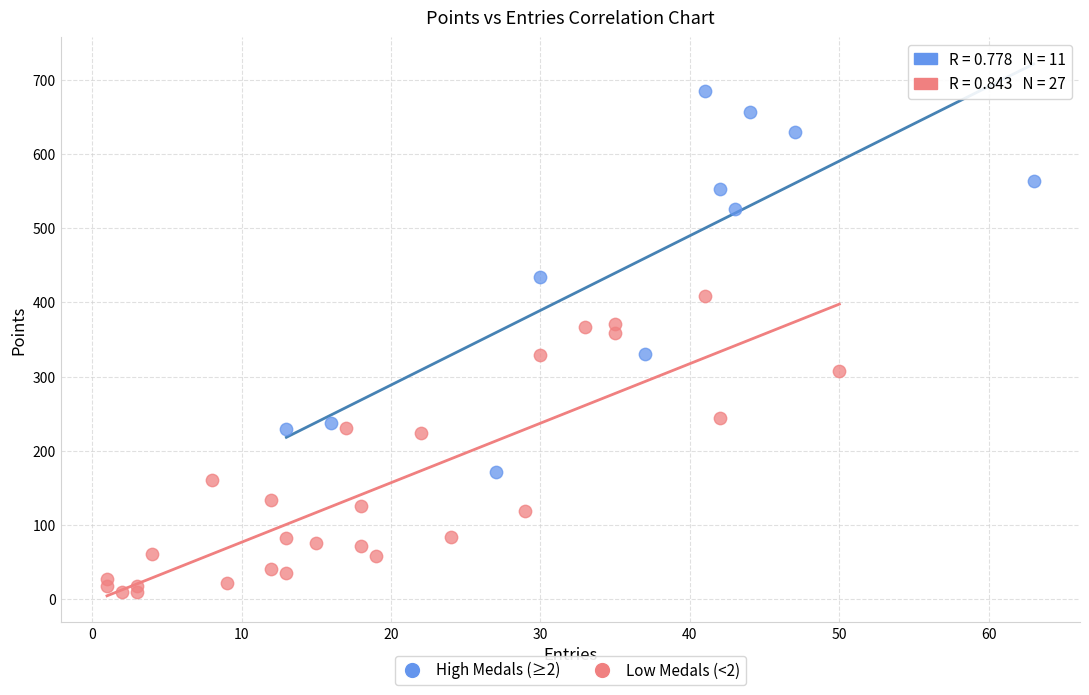

Which series contains the highest Y value?

High Medals (≥2)